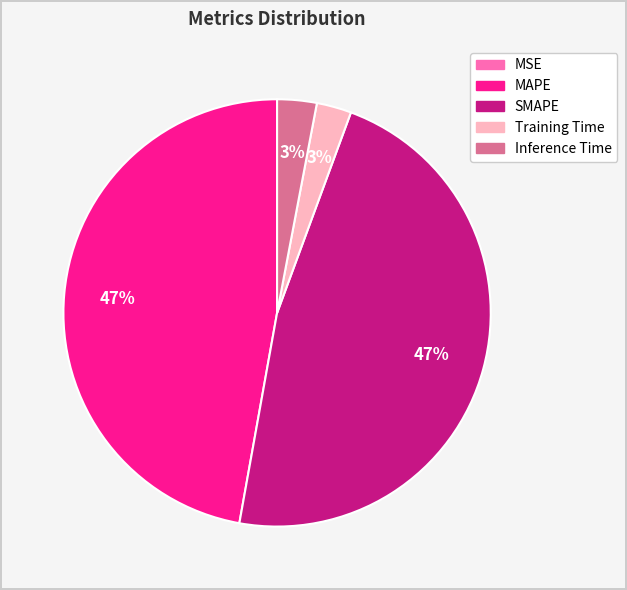

What percentage is the SMAPE slice, to the nearest percent?

47%